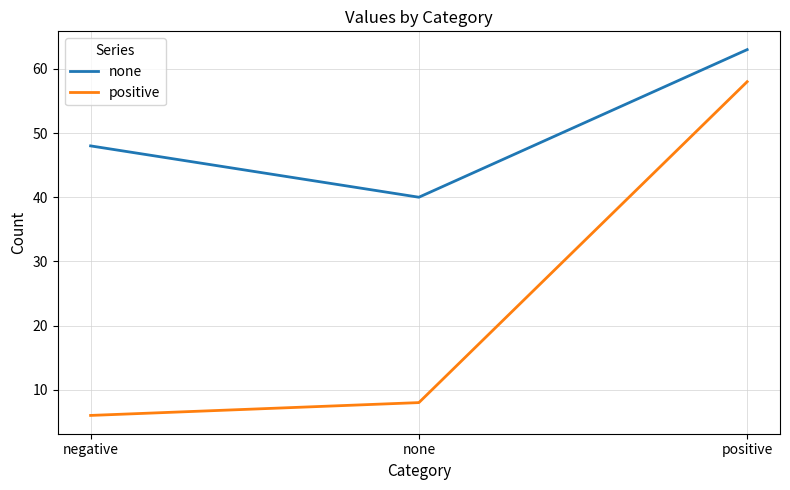

Is it true that positive equals 12 at none?

False